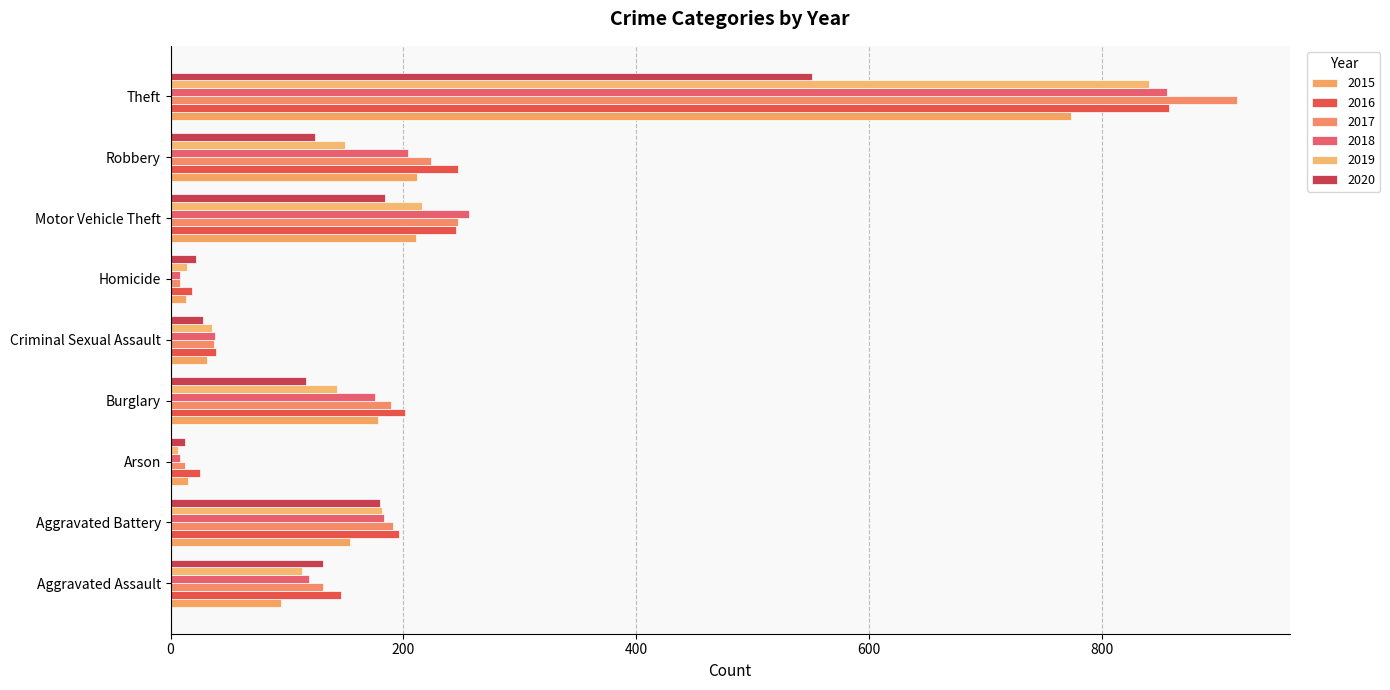

Count the number of data series in this chart.

6